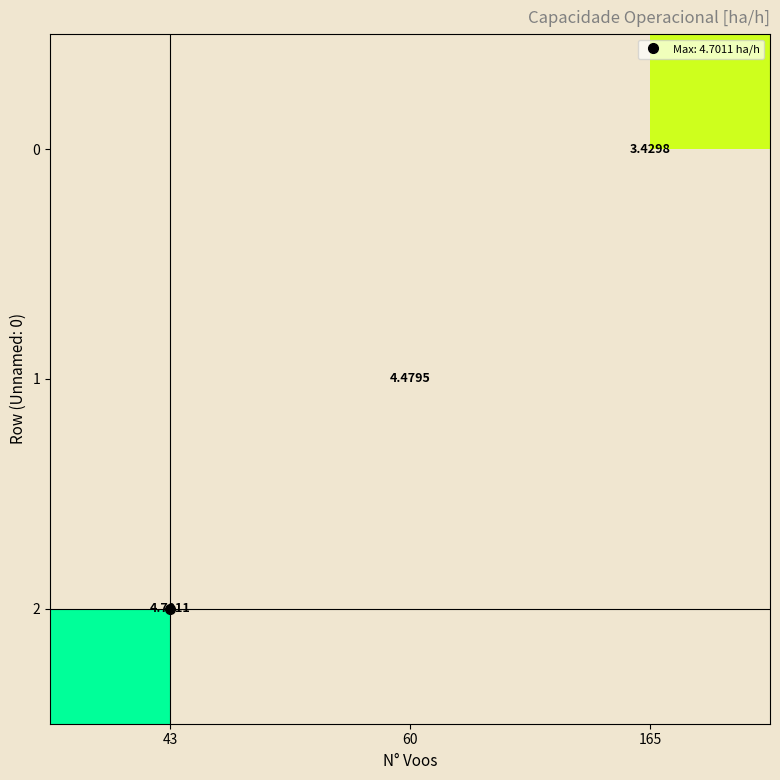

How many values in 2 are above zero?

1